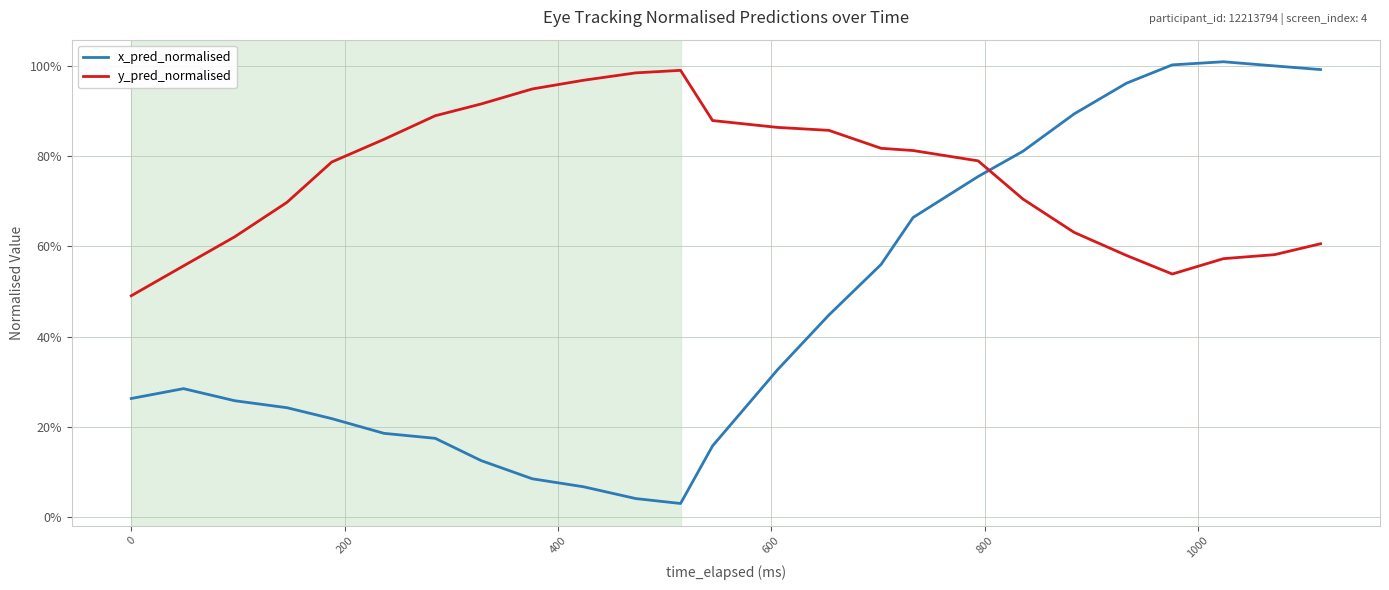

What are all the series names shown in the legend?

x_pred_normalised, y_pred_normalised